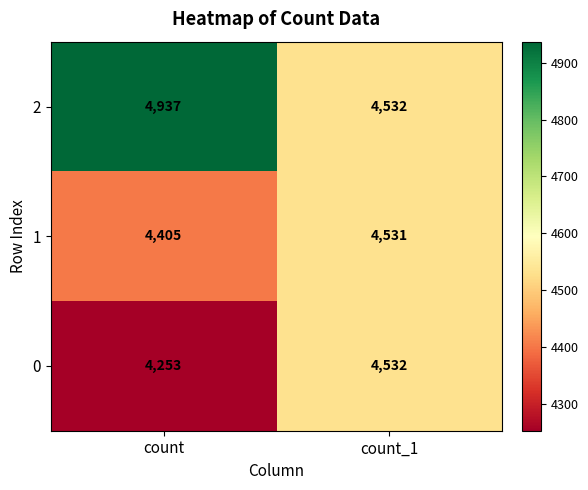

Between count and count_1, which series saw the biggest shift?

2